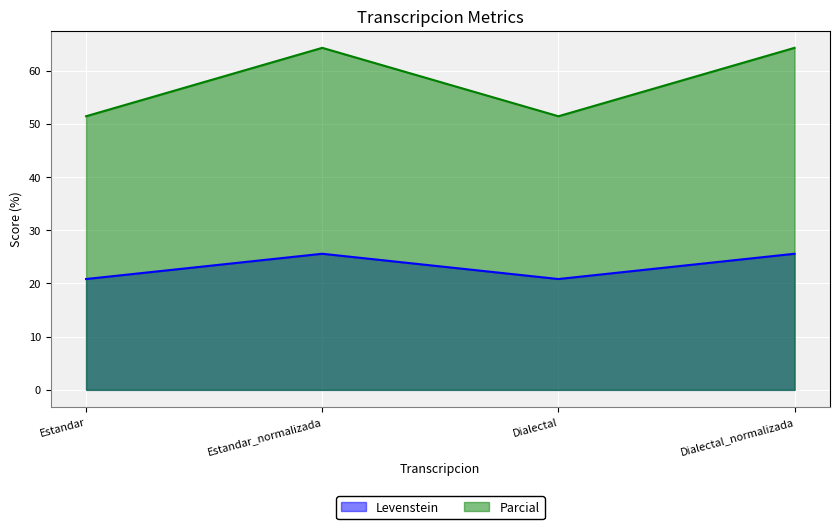

How many categories are shown in the chart?

4